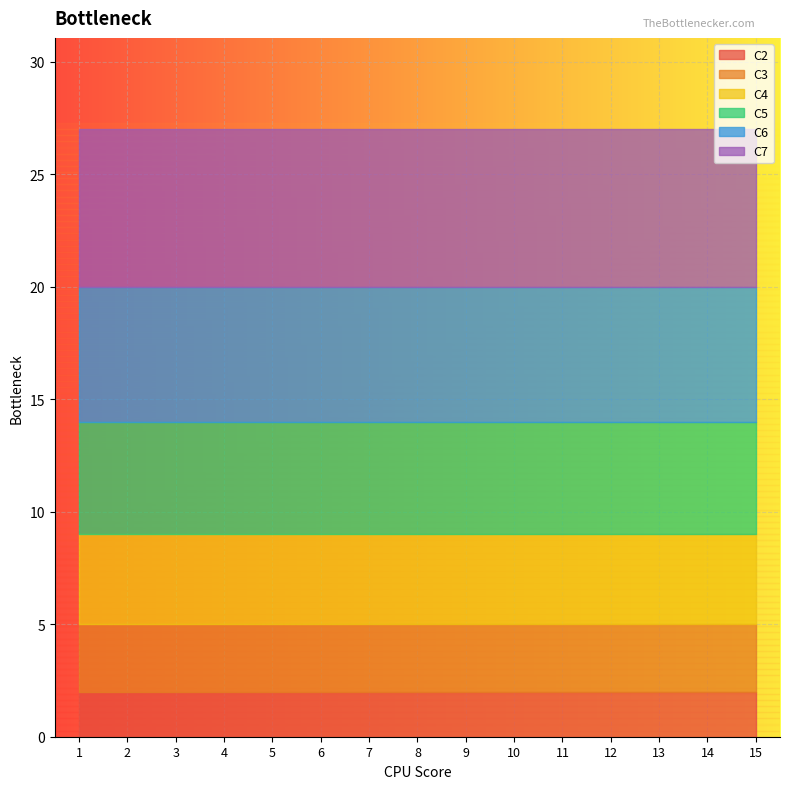

Which has a higher value, 1 or 1?

1